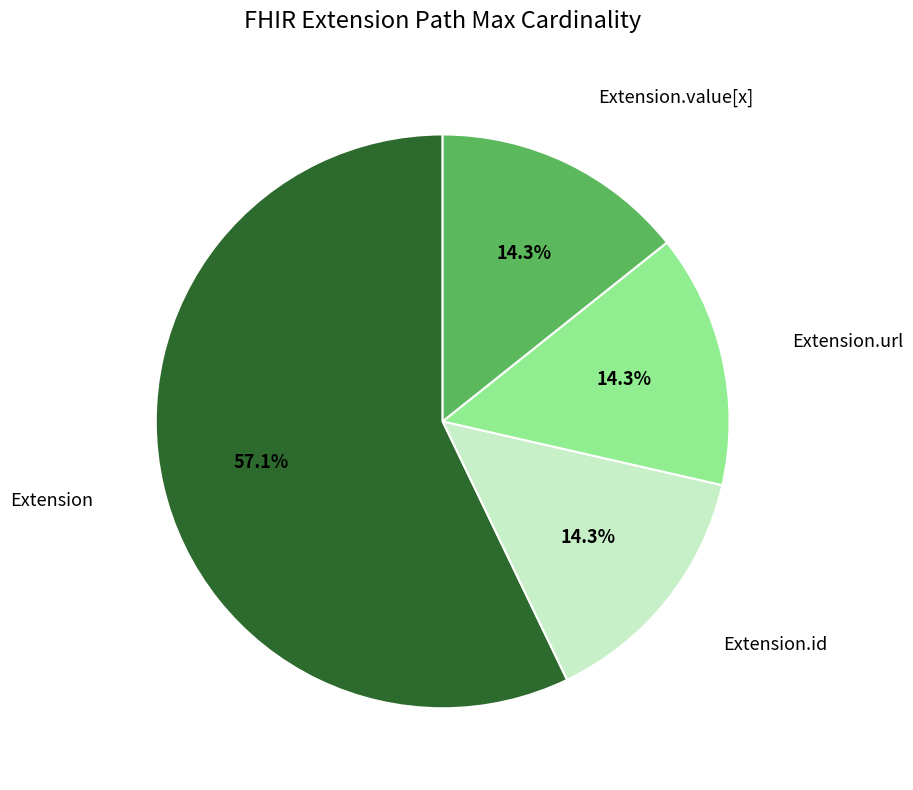

Does any single category account for the majority?

Yes